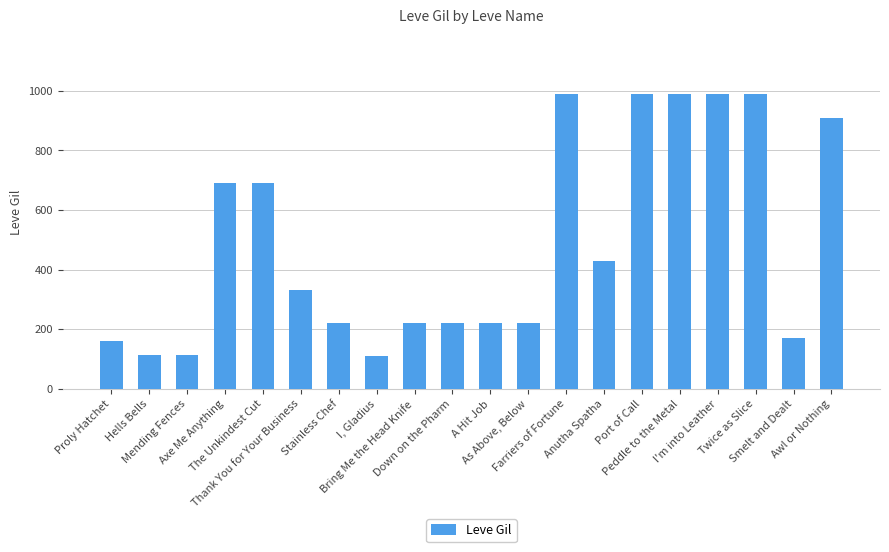

What is the change in value from Farriers of Fortune to Awl or Nothing?

-80